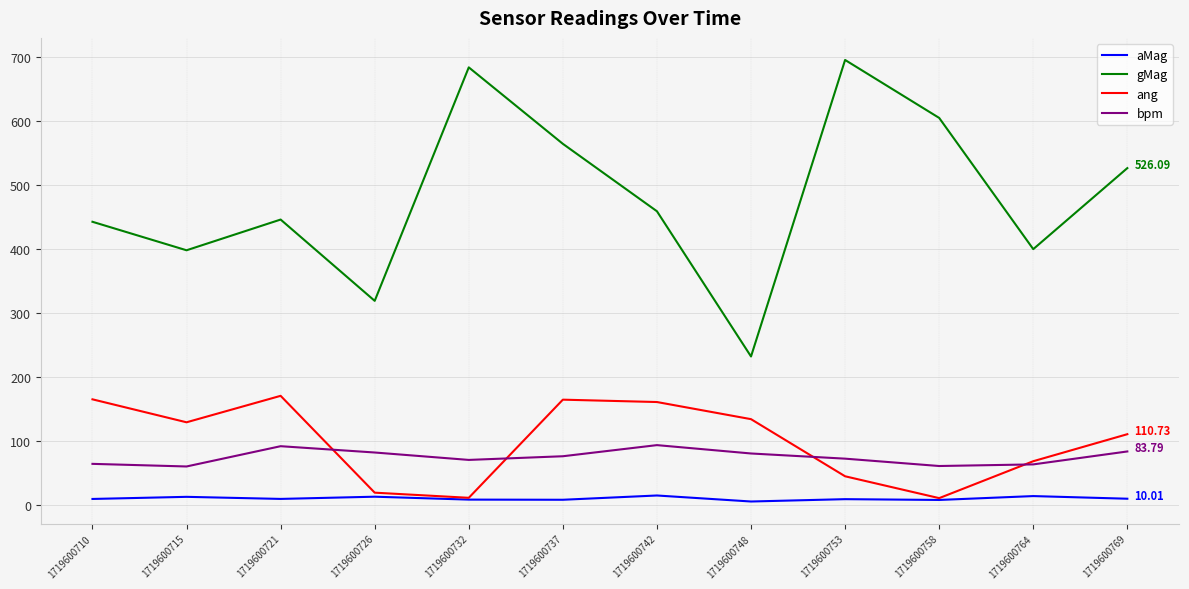

True or false: bpm has a value of 98.8 at 1719600753.

False